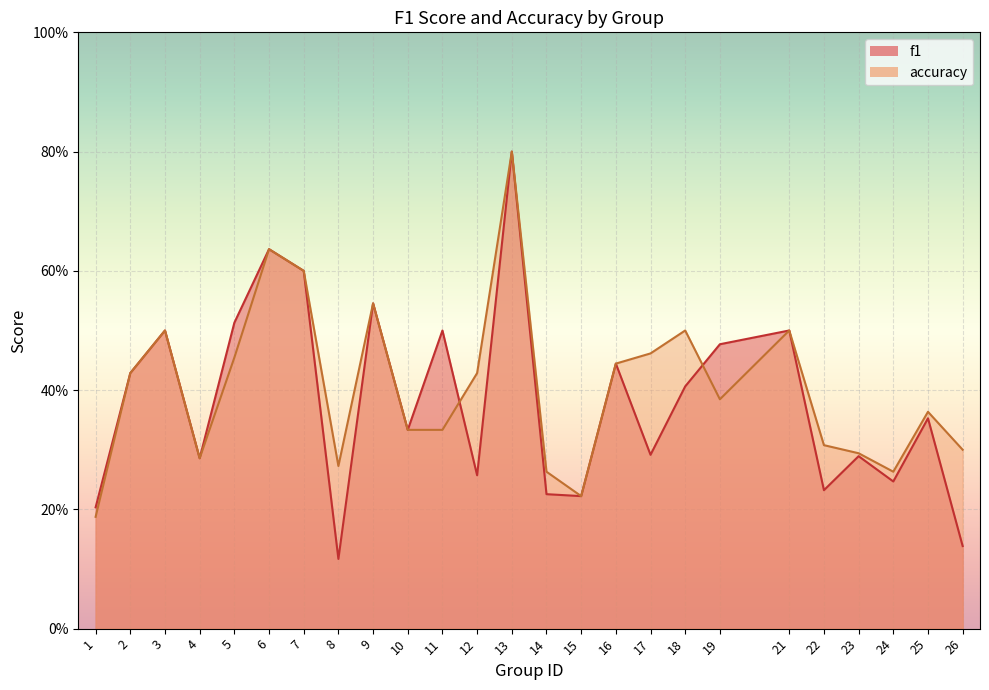

What is the spread (max minus min) of values at 18?

0.1